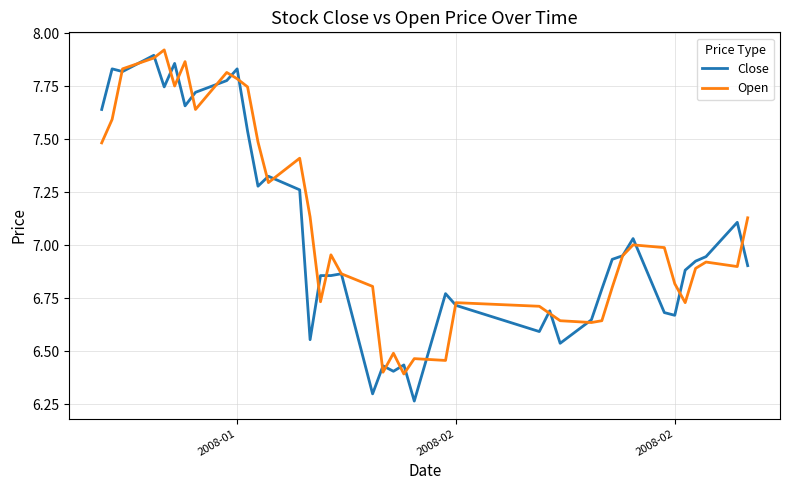

Is this an area chart (filled region under the line)?

No